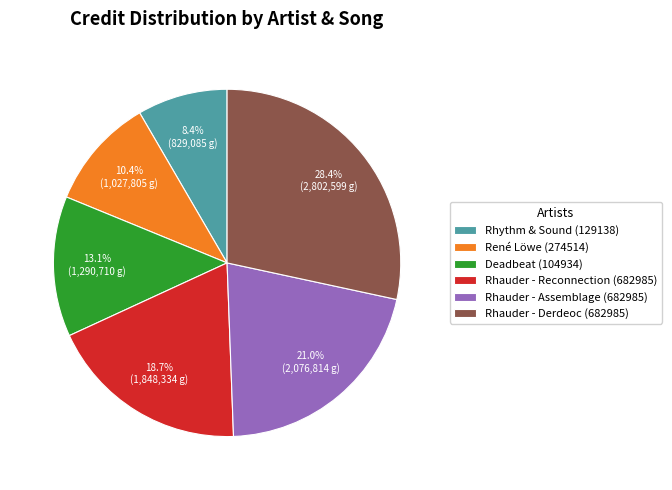

Rank the categories by value from lowest to highest.

Rhythm & Sound (129138), René Löwe (274514), Deadbeat (104934), Rhauder - Reconnection (682985), Rhauder - Assemblage (682985), Rhauder - Derdeoc (682985)